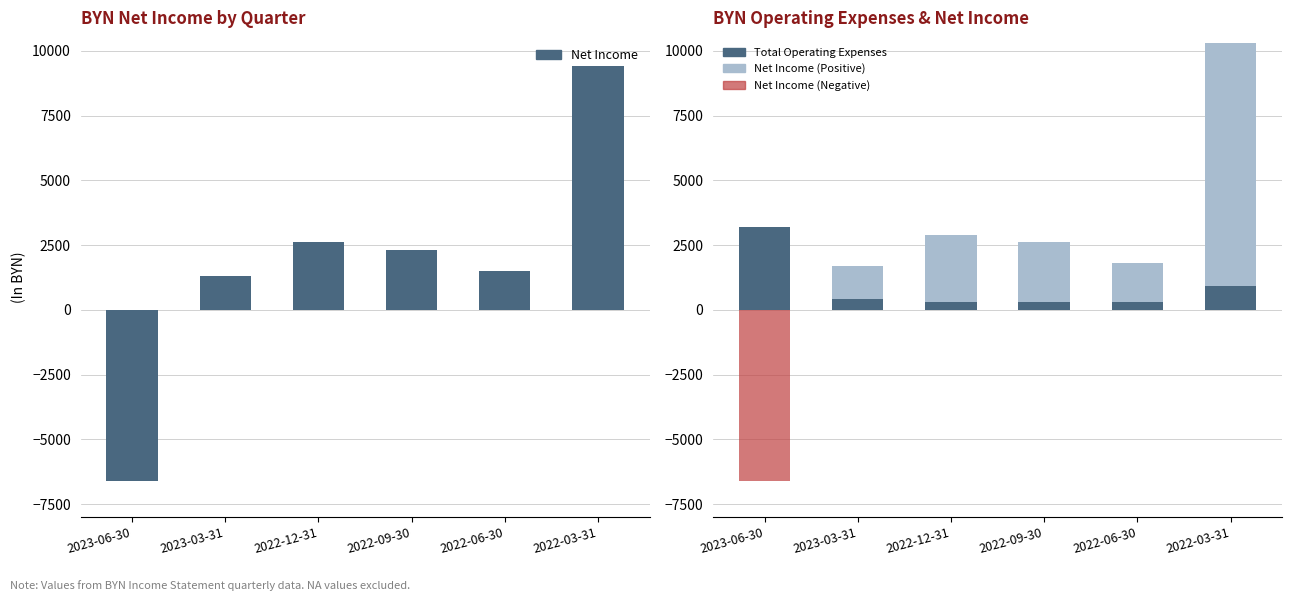

Which has a higher value, 2022-12-31 or 2023-03-31?

2022-12-31